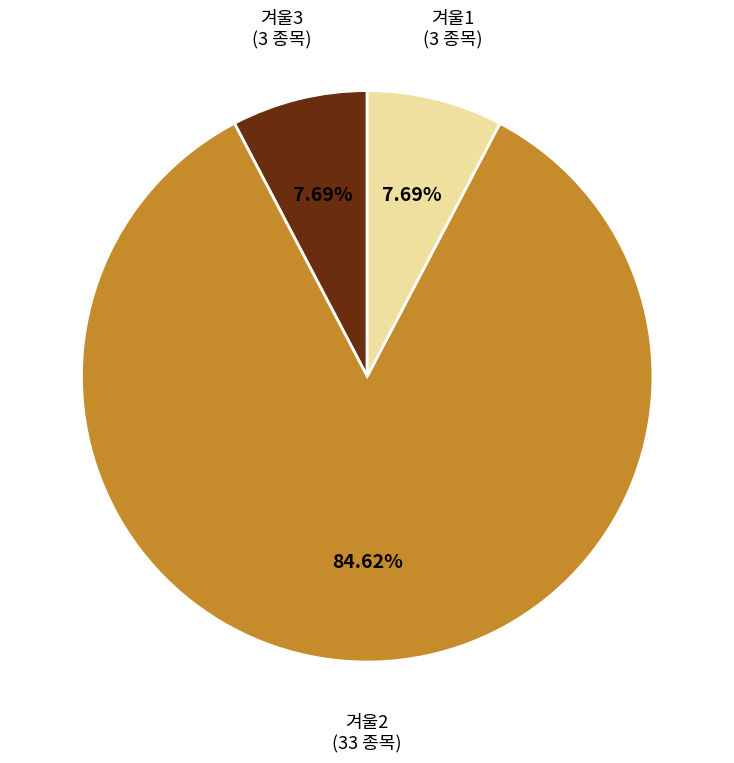

Does any single category account for the majority?

Yes